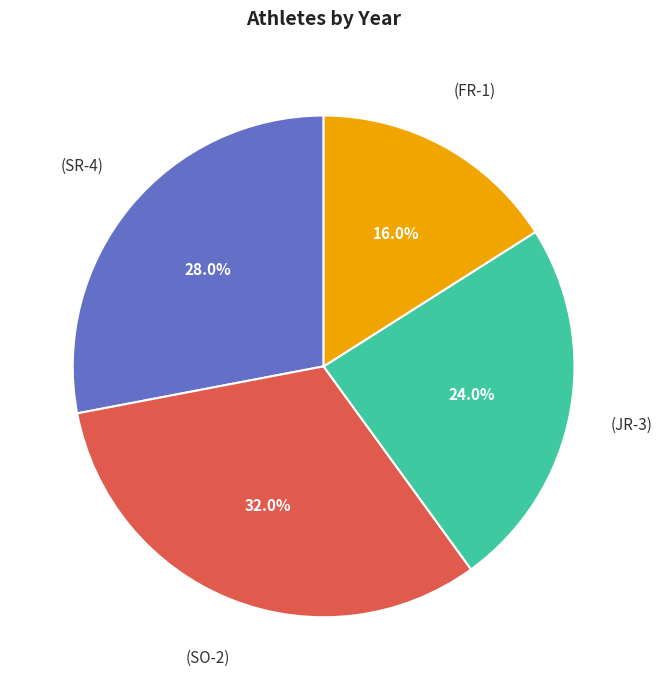

Is there a majority slice in this chart?

No